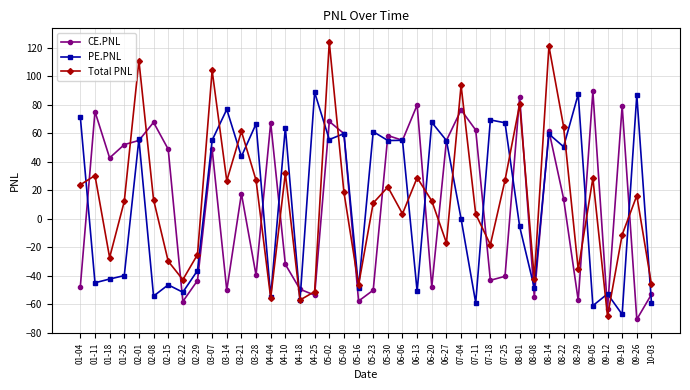

Is it true that Total PNL equals 11.1 at 05-23?

True